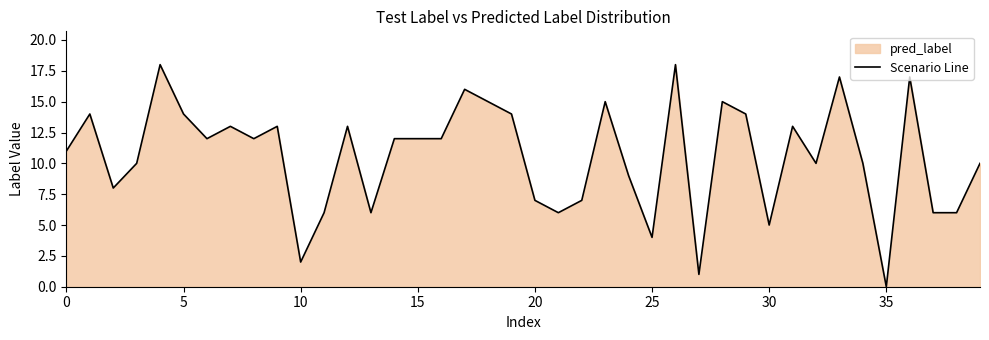

Reading left to right, list all the values displayed in this chart.

11	14	8	10	18	14	12	13	12	13	2	6	13	6	12	12	12	16	15	14	7	6	7	15	9	4	18	1	15	14	5	13	10	17	10	0	17	6	6	10